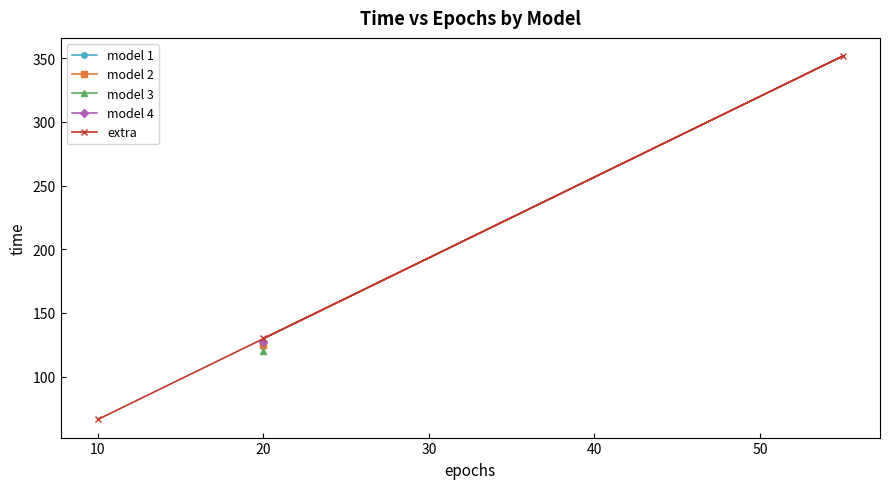

What is the minimum value shown in the chart?

66.4